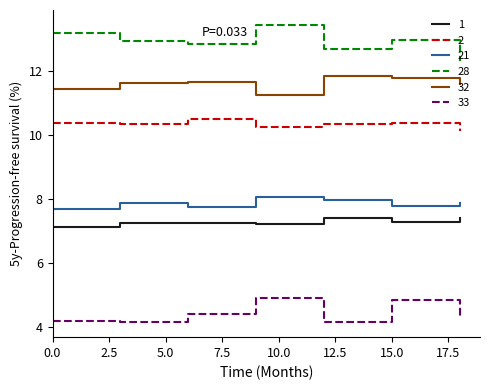

Which series has the largest range (max minus min)?

28